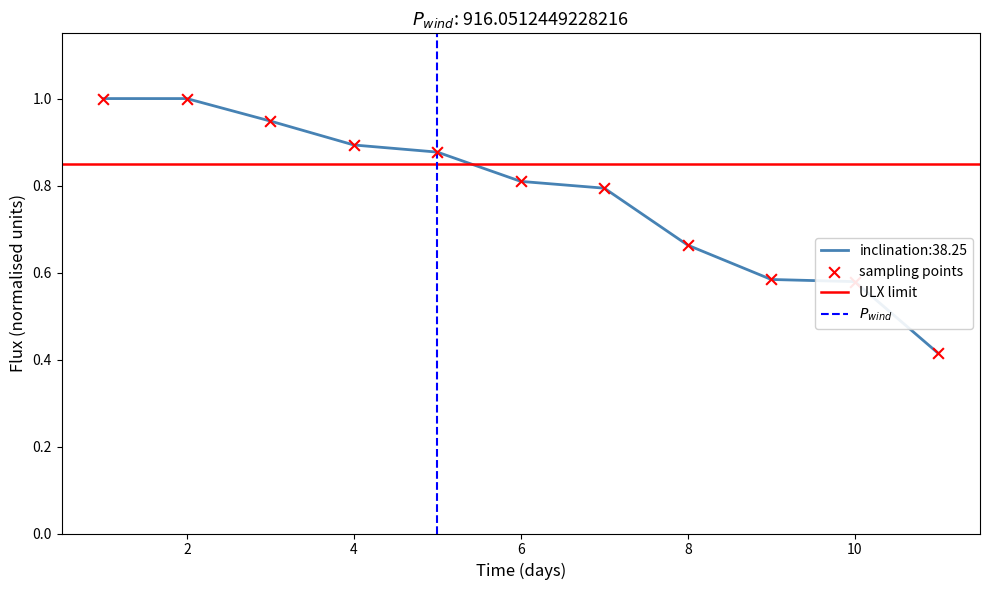

What is the change in value from 2 to 6?

-0.2